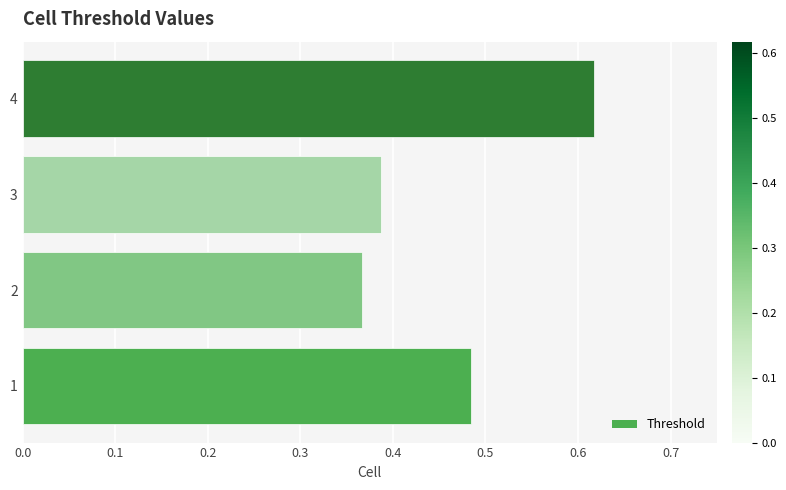

At which category does the chart reach its peak across all series?

4